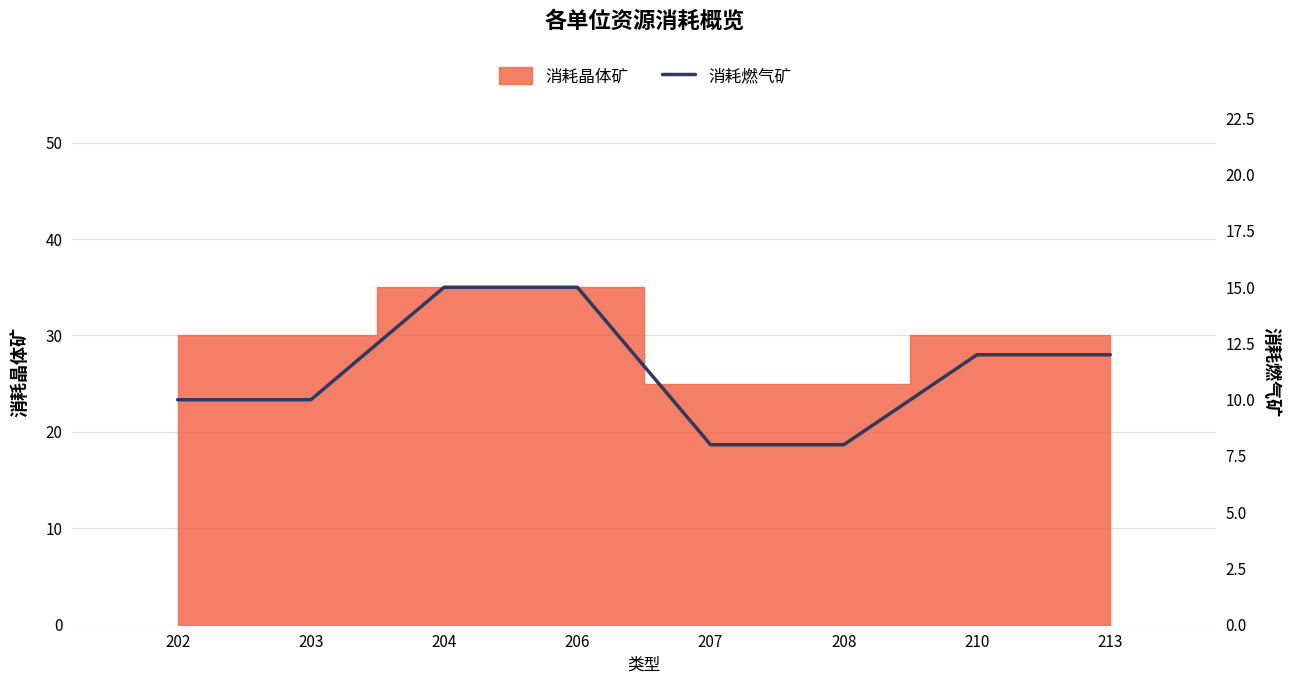

Does the chart contain any negative values?

No